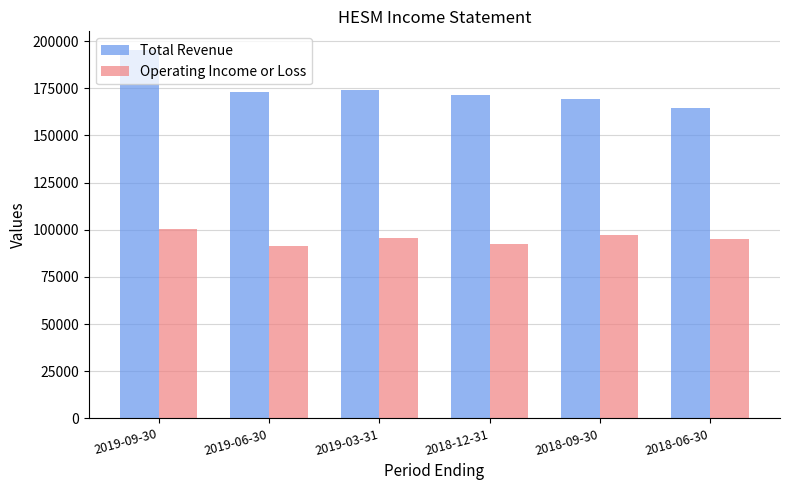

Is the value of Operating Income or Loss at 2019-03-31 greater than the value of Total Revenue at 2019-06-30?

No